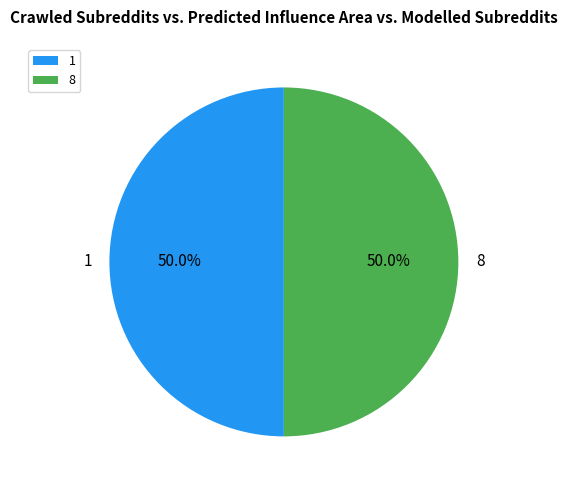

Is it true that 8 is 56% of the pie?

False